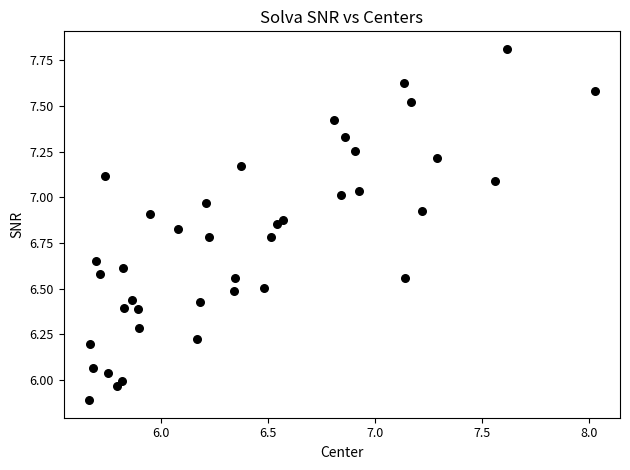

What is the range of X values (max minus min)?

2.4